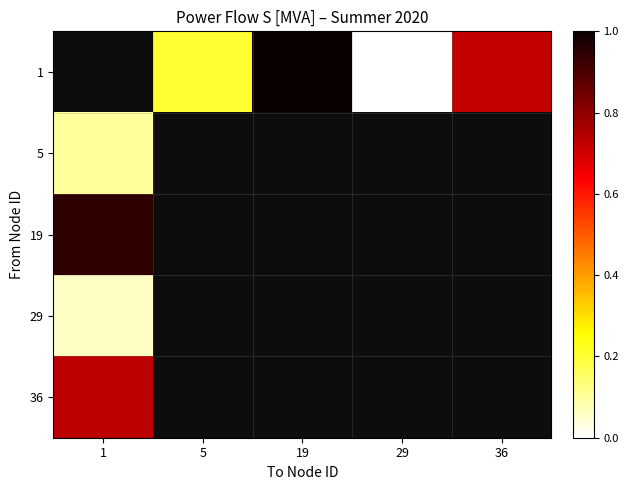

Which label corresponds to the largest value in the chart?

19